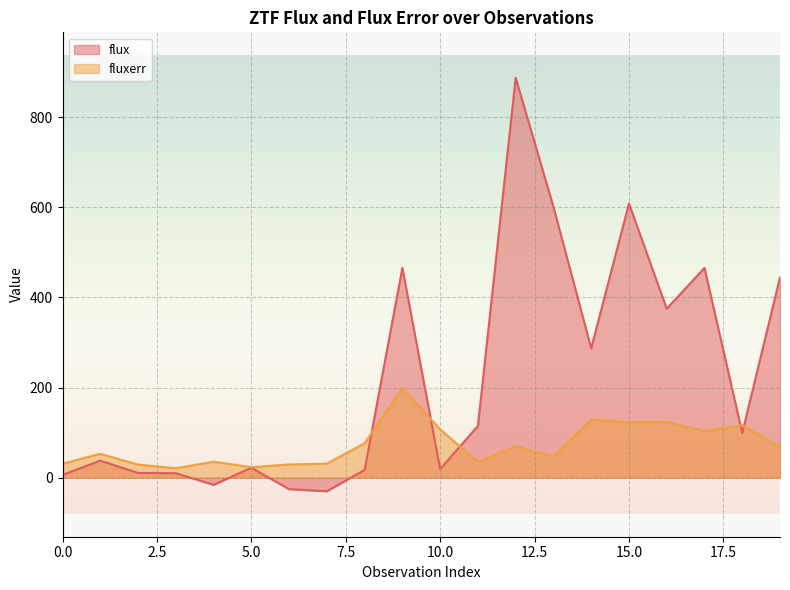

What is the approximate value of fluxerr at 3?

20.8